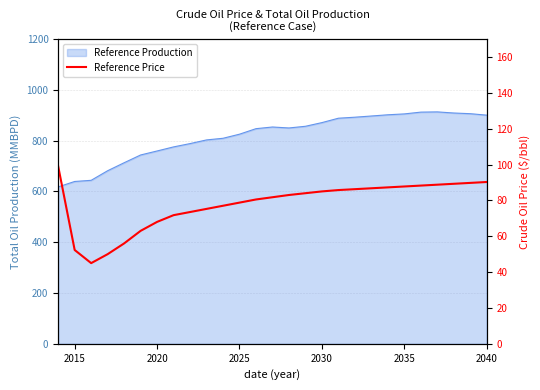

How many values are below 83?

13